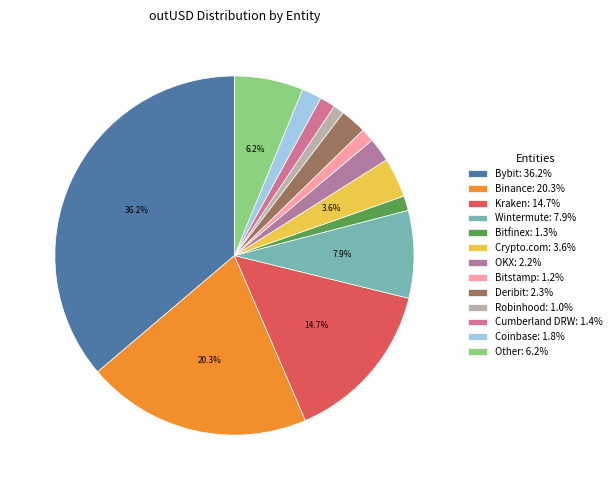

The Cumberland DRW slice represents 11% of the pie. True or false?

False